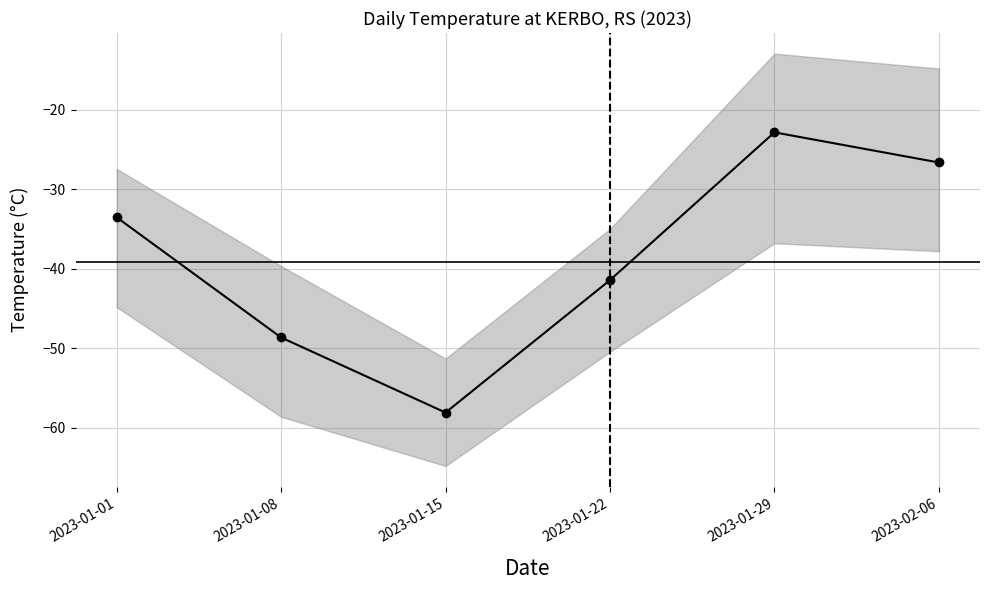

What position from the right is 2023-01-15?

4